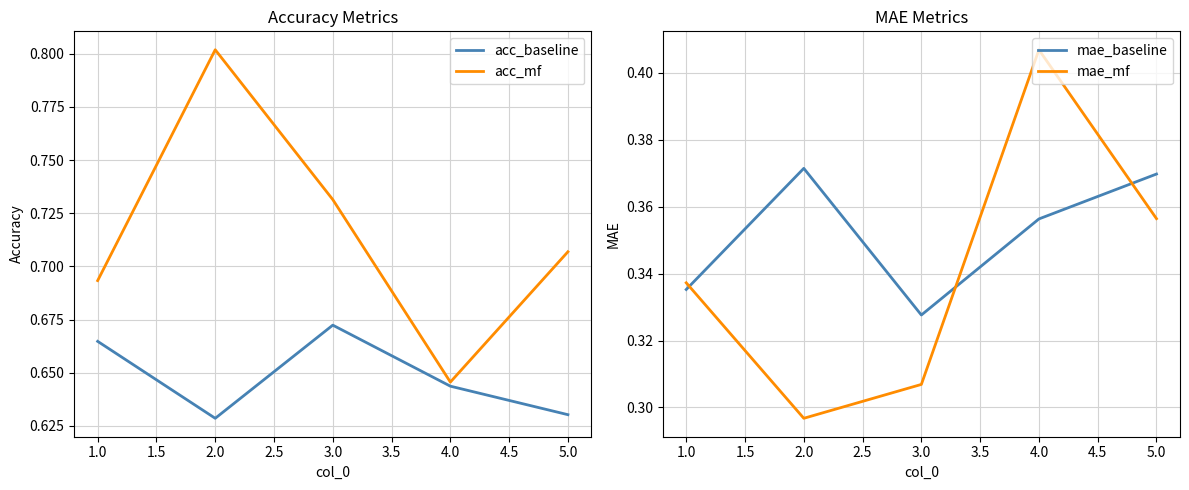

The value of acc_mf at 5.0 is 0.2. True or false?

False